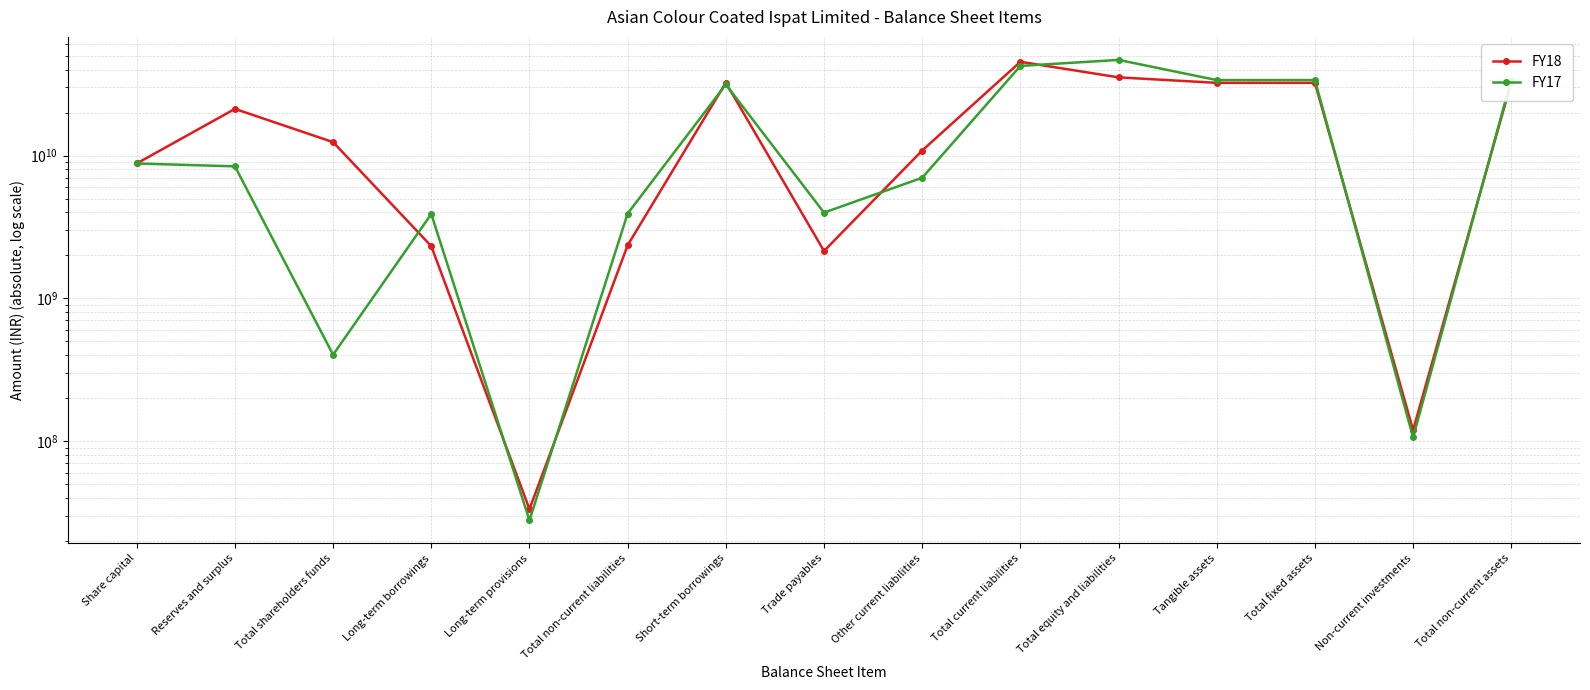

What is the sum of all FY18 values?

270493200000